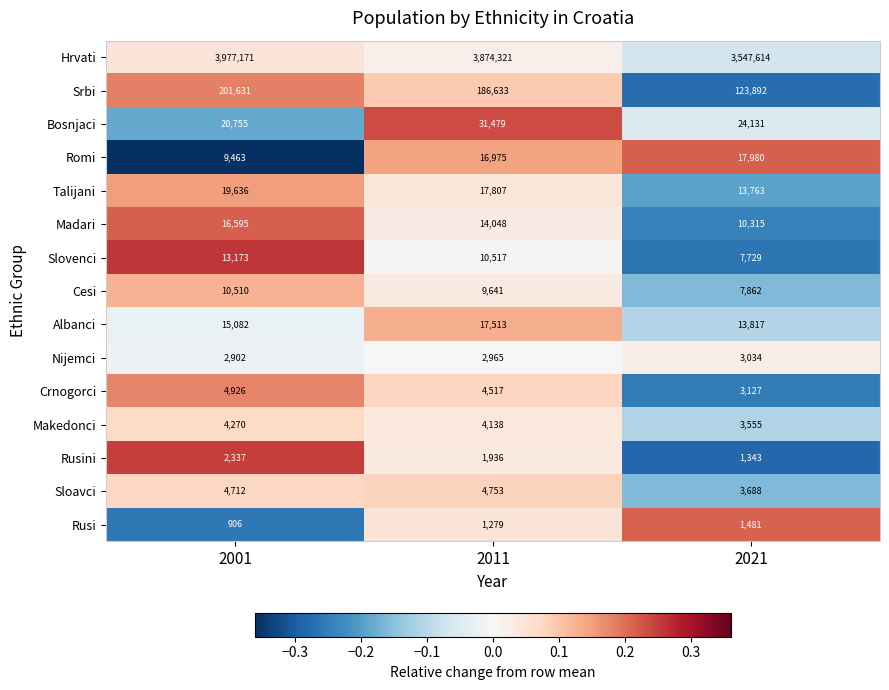

Which series changed the most between 2001 and 2021?

Hrvati